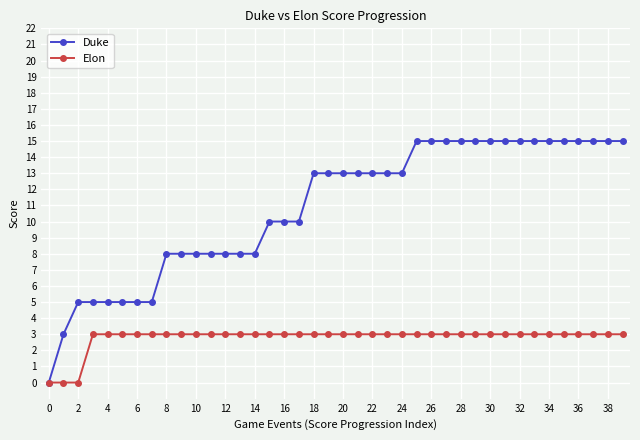

How many distinct data groups are displayed?

2